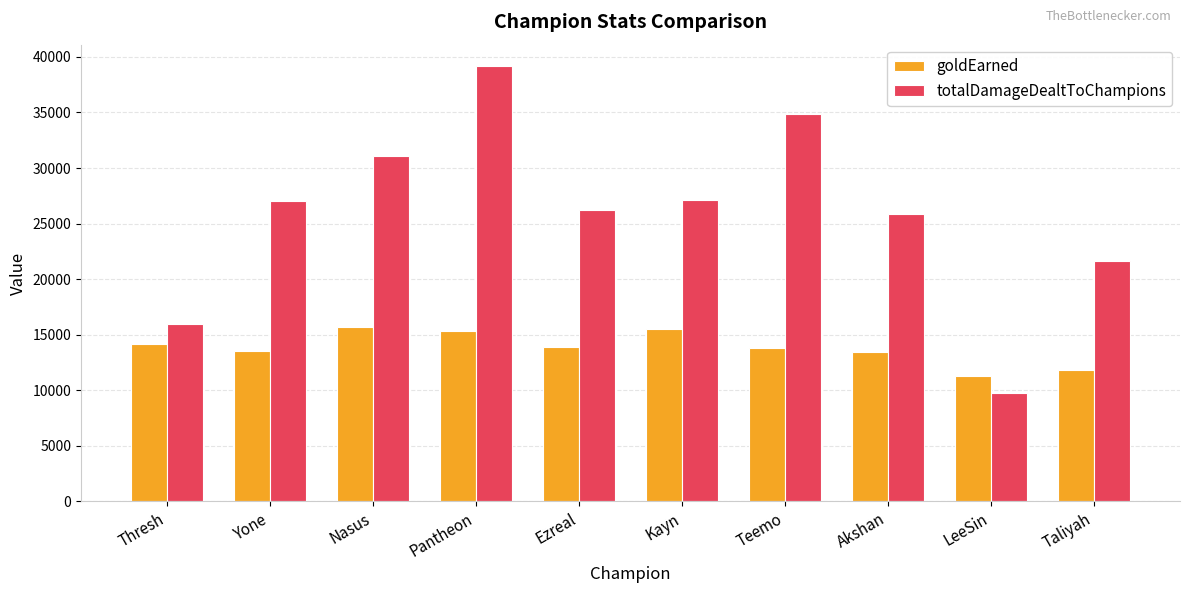

What are all the series names shown in the legend?

goldEarned, totalDamageDealtToChampions